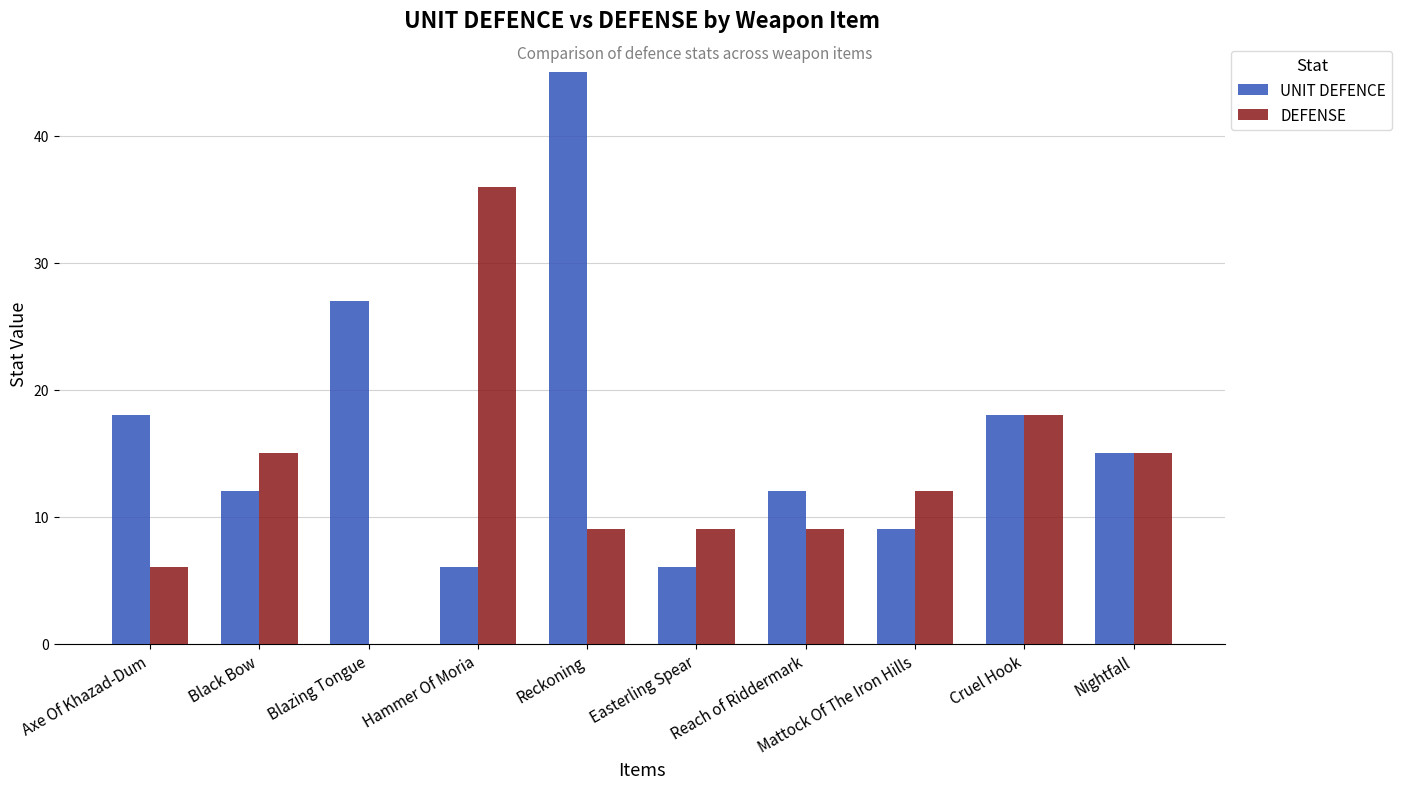

Reading left to right, what are all the values shown in this chart?

UNIT DEFENCE: 18	12	27	6	45	6	12	9	18	15
DEFENSE: 6	15	0	36	9	9	9	12	18	15